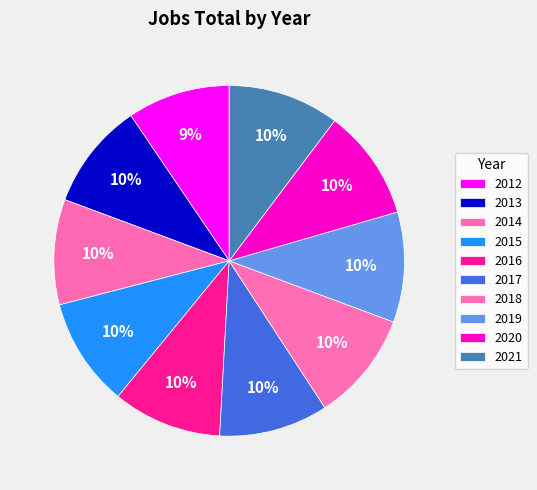

How many slices are in this pie chart?

10